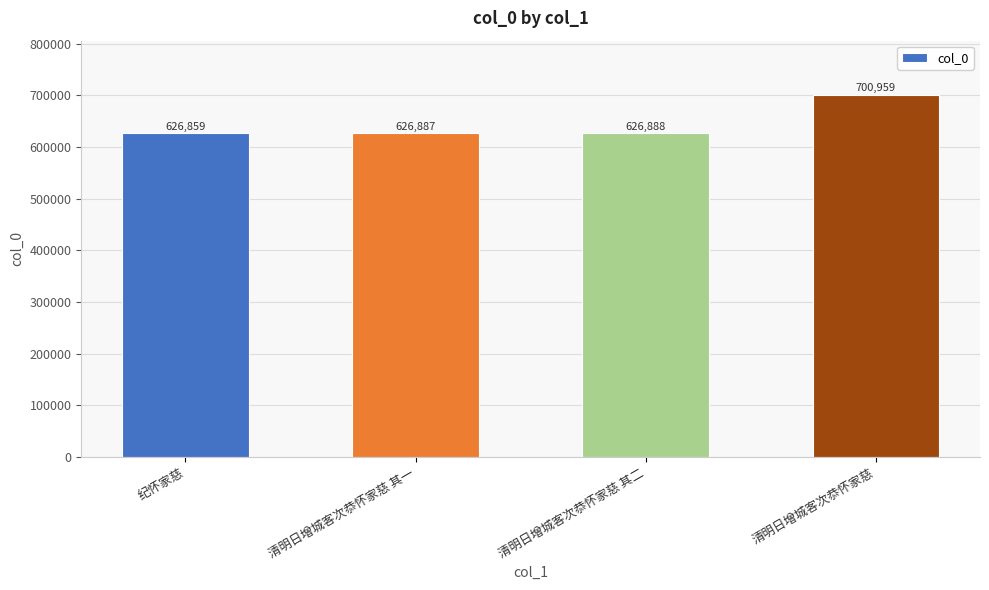

Which category has the lowest value across all series?

纪怀家慈